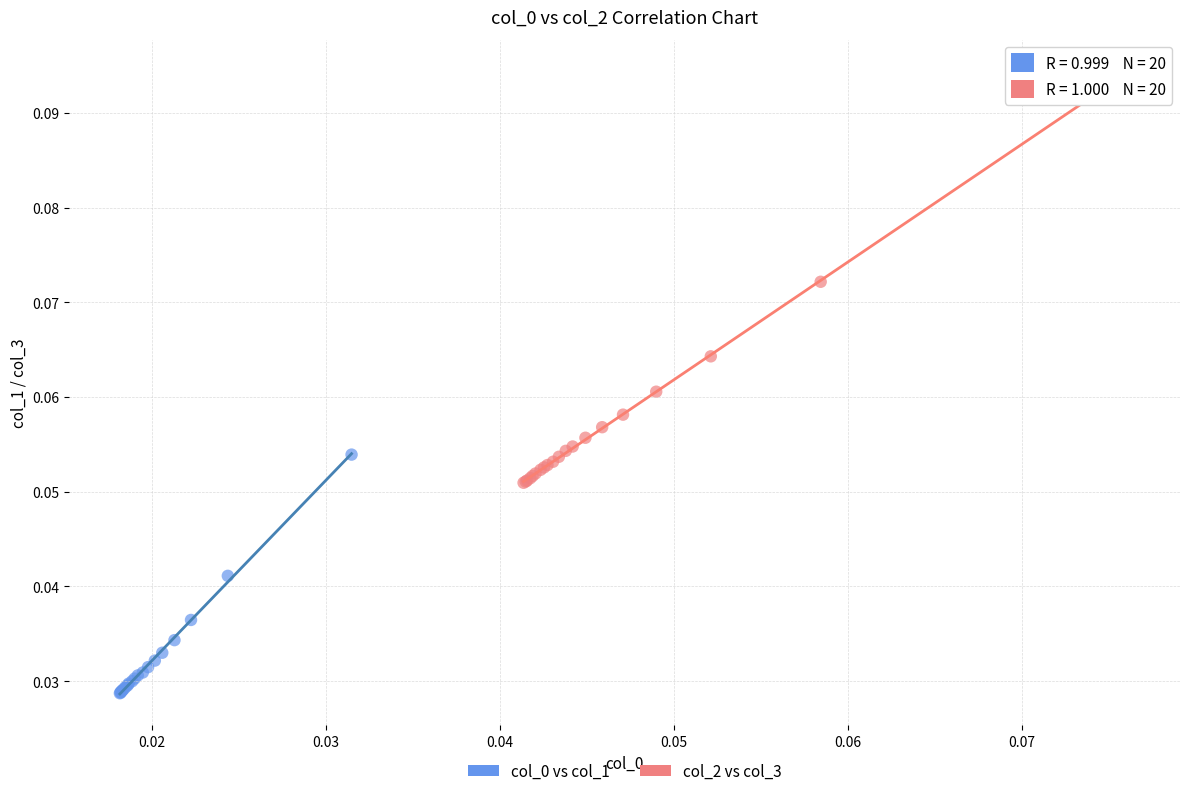

Which series reaches the maximum Y coordinate?

col_2 vs col_3